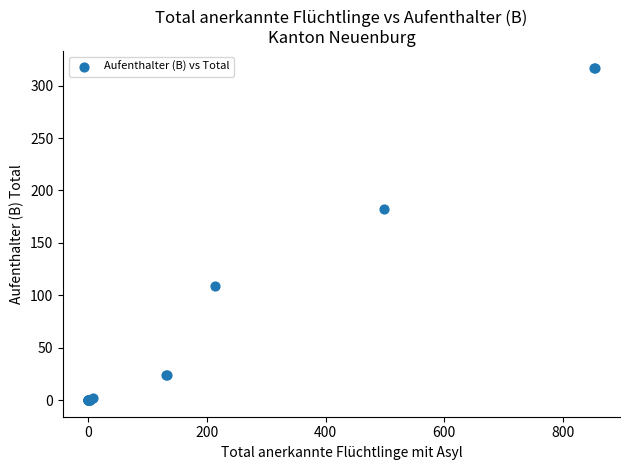

What Y value in the scatter plot is closest to 158?

182